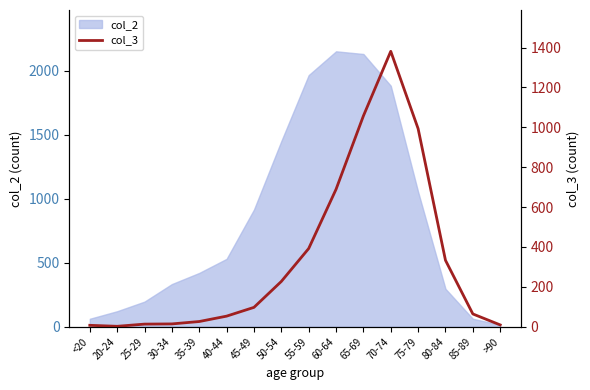

The value at 85-89 is 64. True or false?

True